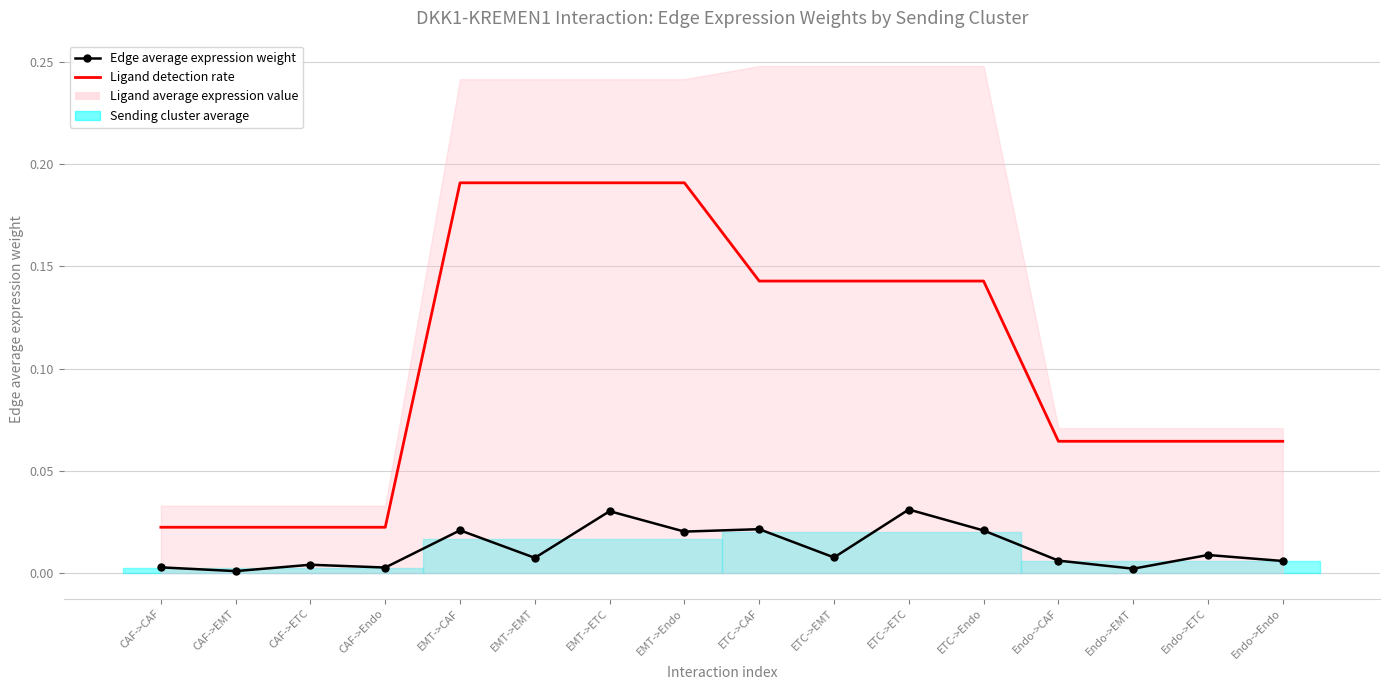

Reading left to right, what are all the values shown in this chart?

Edge average expression weight: CAF->CAF=0.0	CAF->EMT=0.0	CAF->ETC=0.0	CAF->Endo=0.0	EMT->CAF=0.0	EMT->EMT=0.0	EMT->ETC=0.0	EMT->Endo=0.0	ETC->CAF=0.0	ETC->EMT=0.0	ETC->ETC=0.0	ETC->Endo=0.0	Endo->CAF=0.0	Endo->EMT=0.0	Endo->ETC=0.0	Endo->Endo=0.0
Ligand detection rate: CAF->CAF=0.0	CAF->EMT=0.0	CAF->ETC=0.0	CAF->Endo=0.0	EMT->CAF=0.2	EMT->EMT=0.2	EMT->ETC=0.2	EMT->Endo=0.2	ETC->CAF=0.1	ETC->EMT=0.1	ETC->ETC=0.1	ETC->Endo=0.1	Endo->CAF=0.1	Endo->EMT=0.1	Endo->ETC=0.1	Endo->Endo=0.1